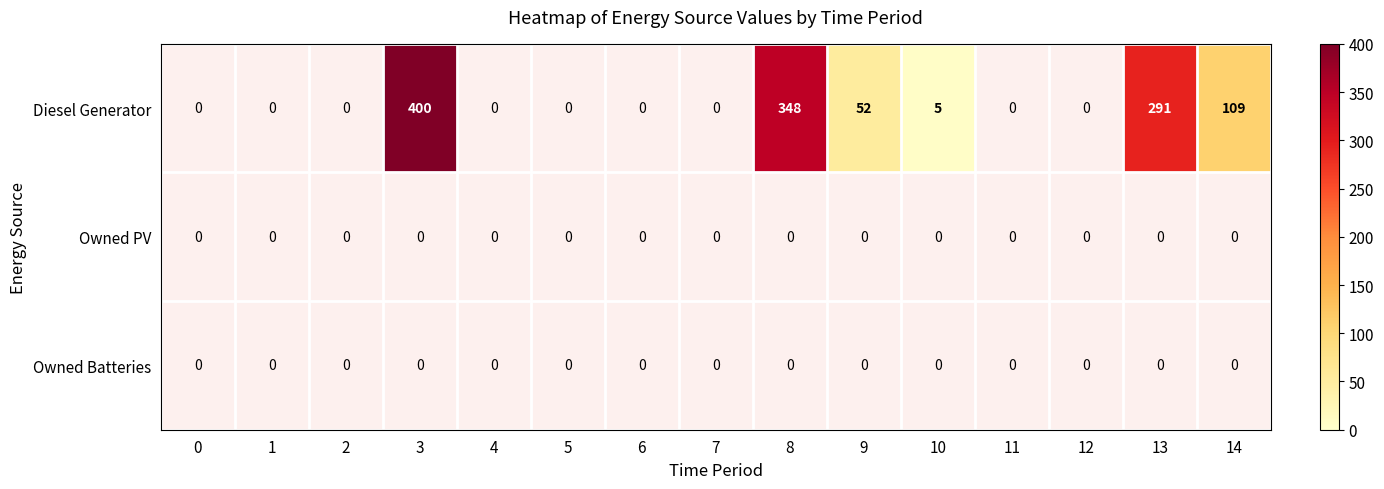

The Diesel Generator series shows 155 at 14. True or false?

False